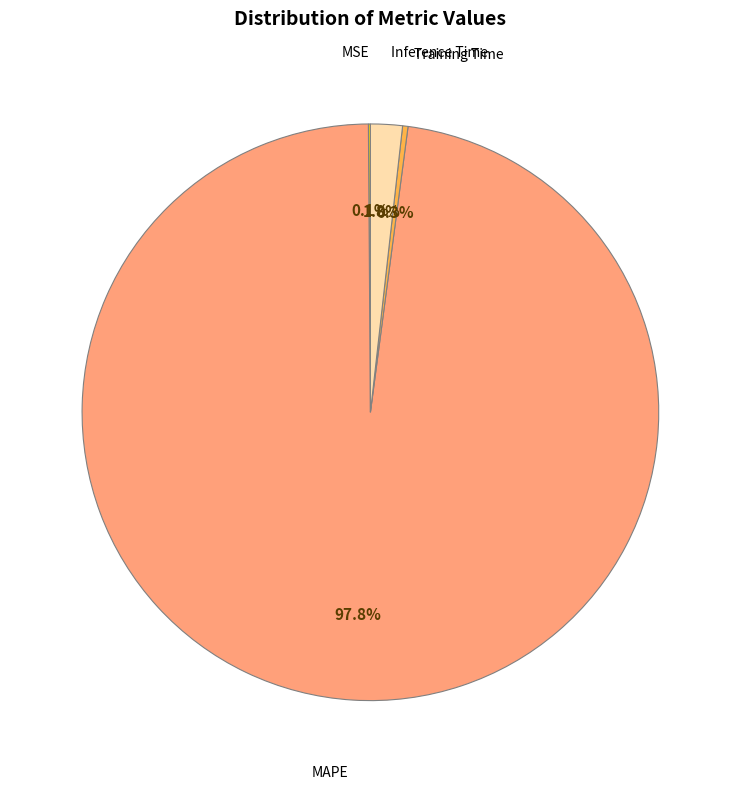

Does any single category account for the majority?

Yes